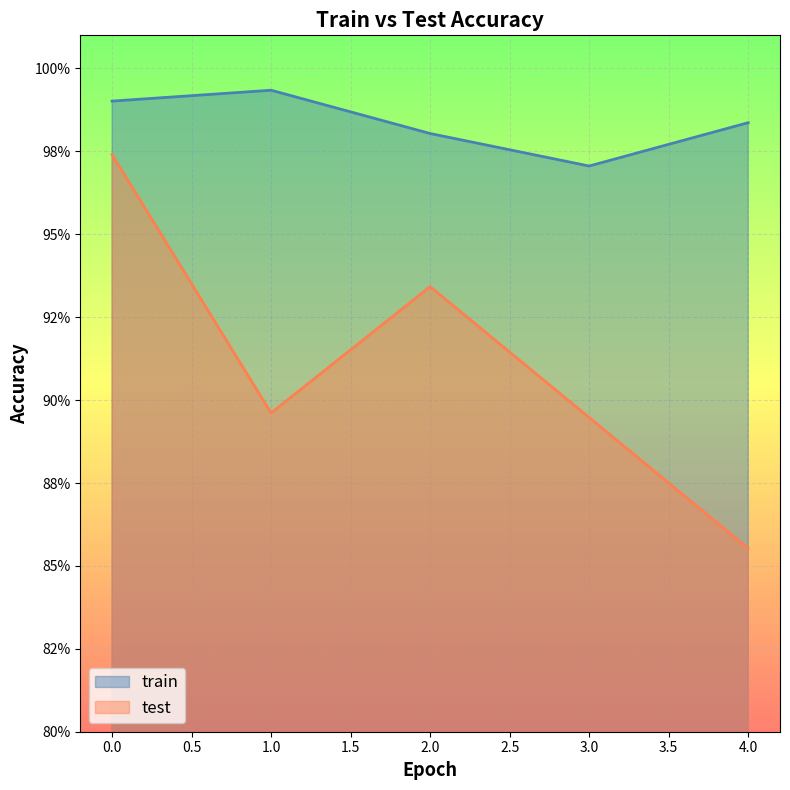

At 4.0, list the series in order from largest to smallest.

train, test